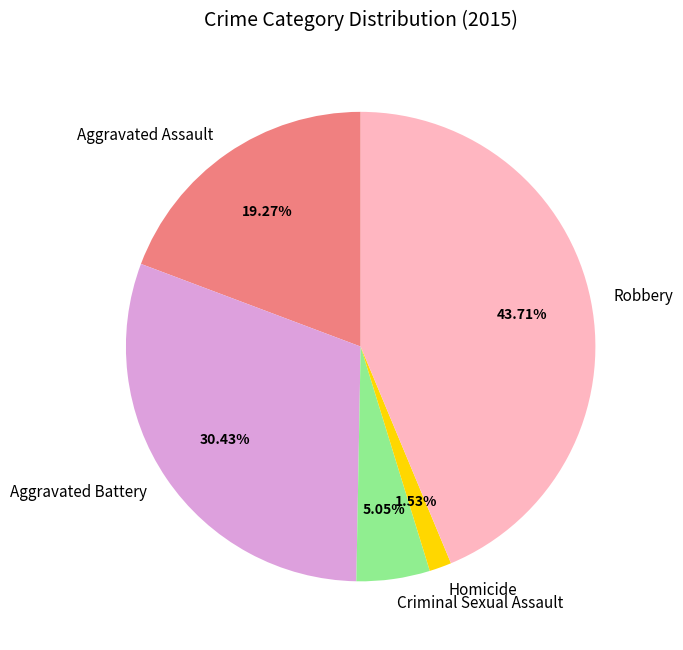

Is Criminal Sexual Assault the majority of the pie?

No